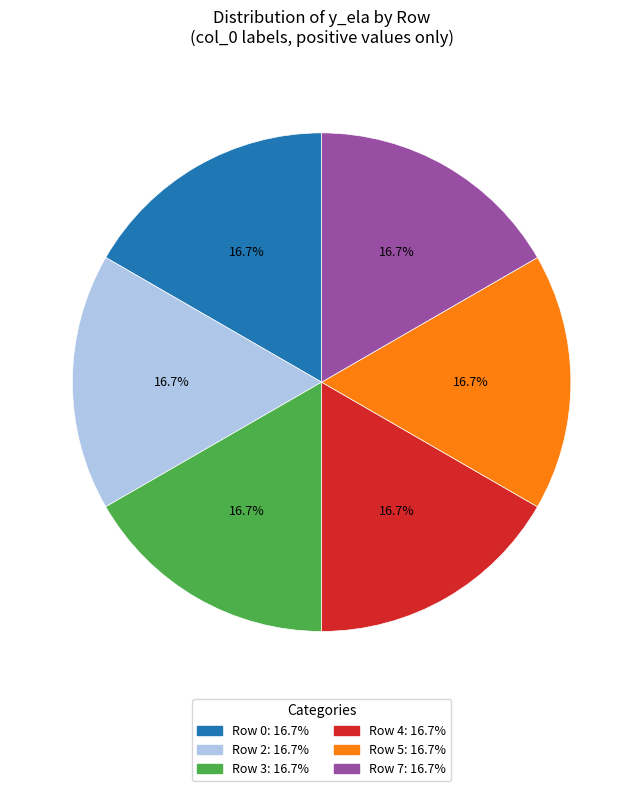

Is there a majority slice in this chart?

No